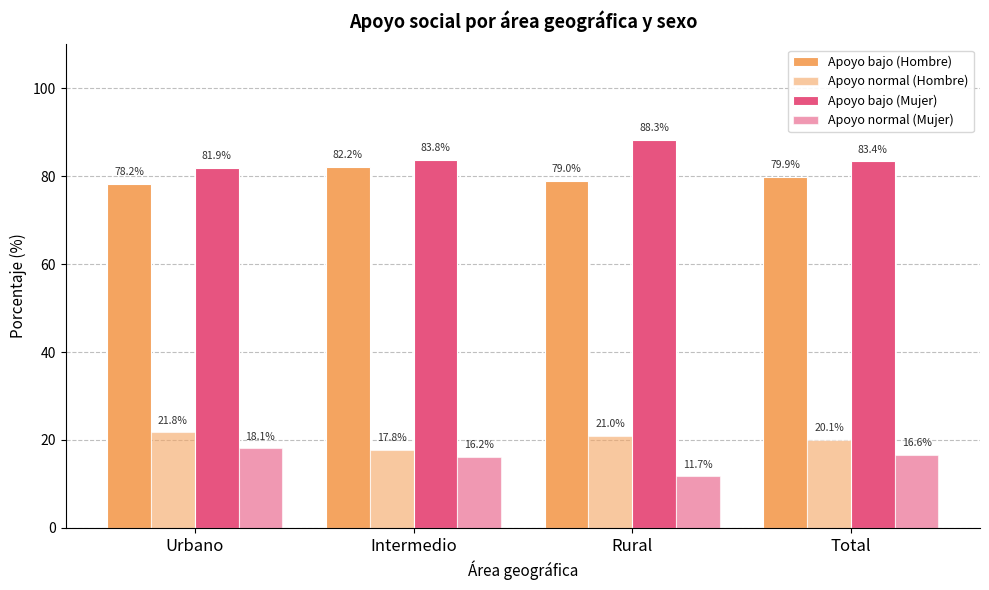

How many groups of bars are there?

4